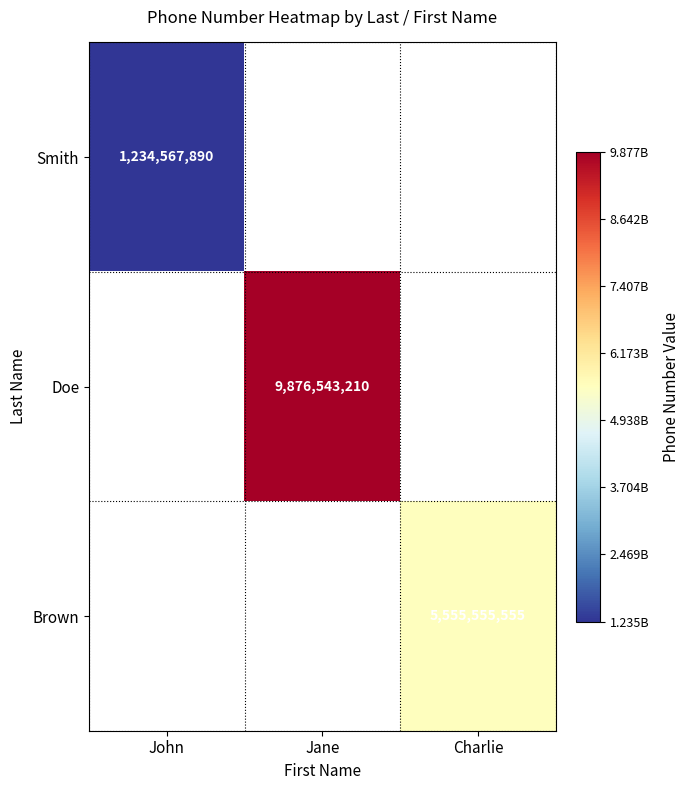

How many categories are shown in the chart?

3